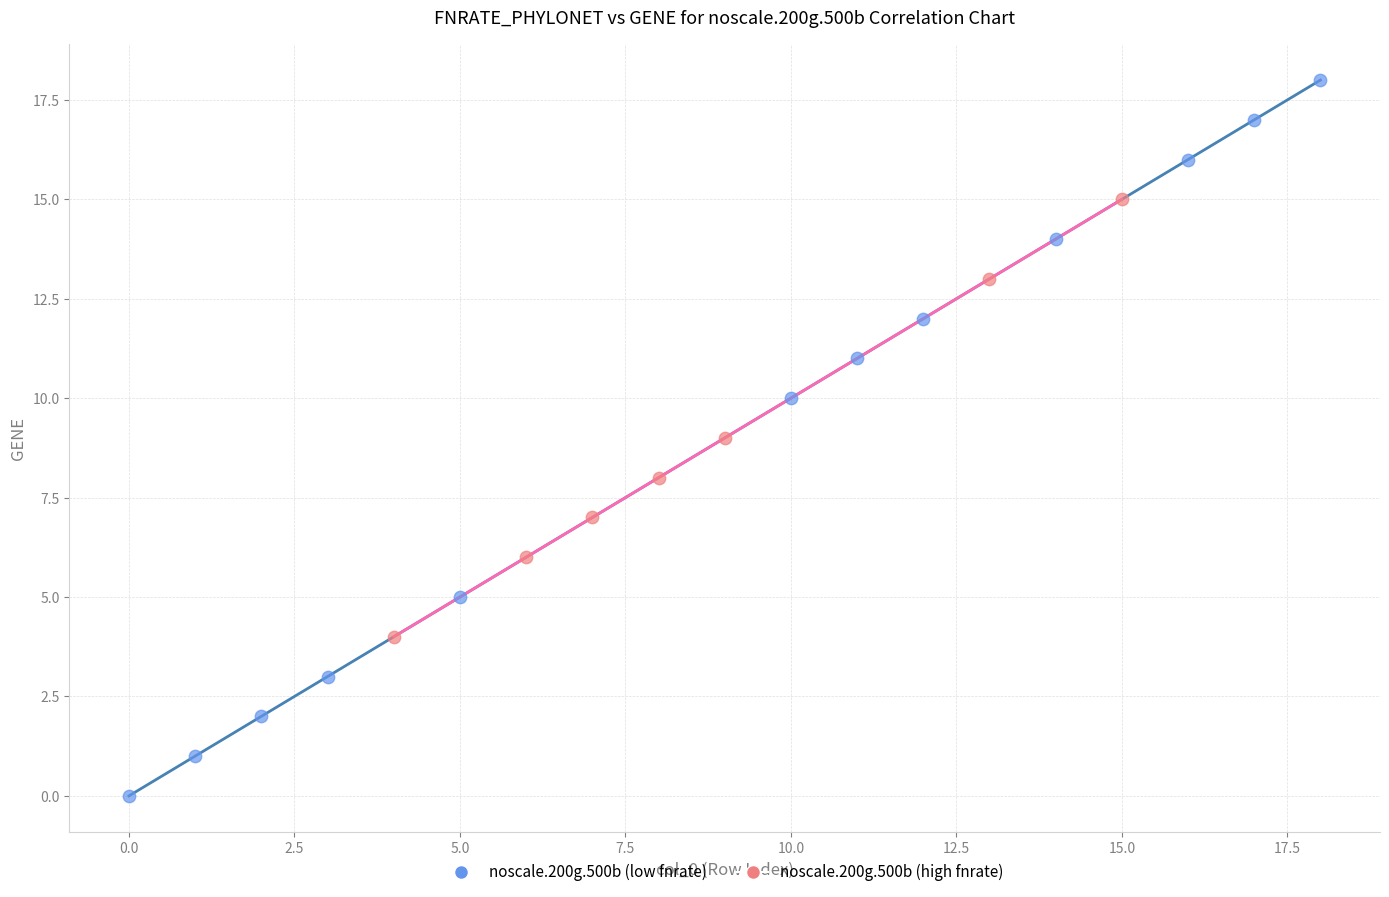

What are all the series names shown in the legend?

noscale.200g.500b (low fnrate), noscale.200g.500b (high fnrate)